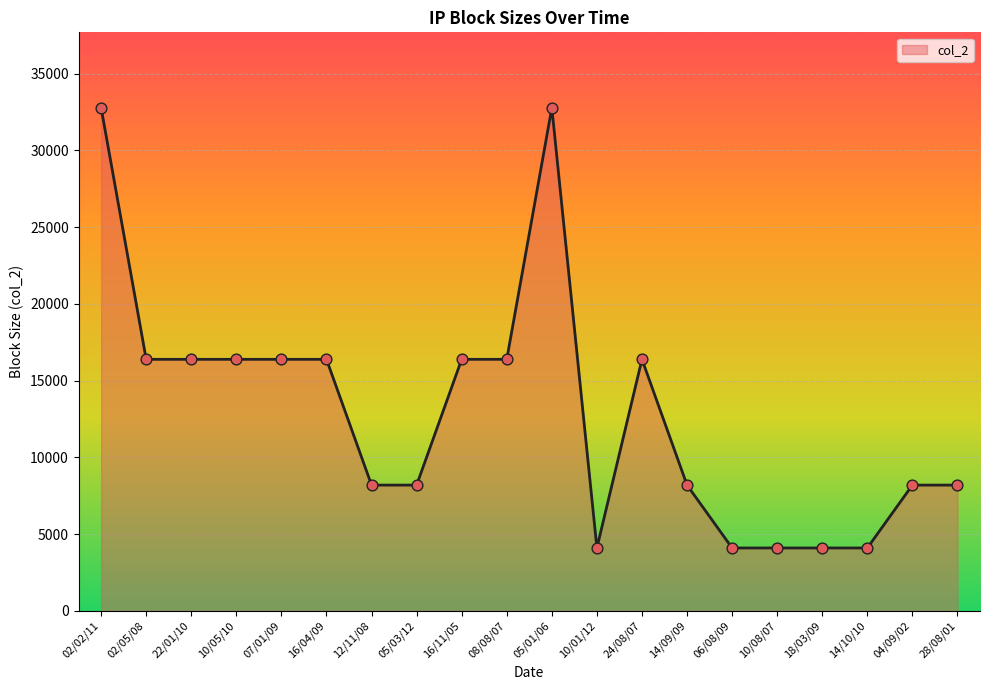

What is the ratio of the value at 12/11/08 to the value at 22/01/10?

0.5